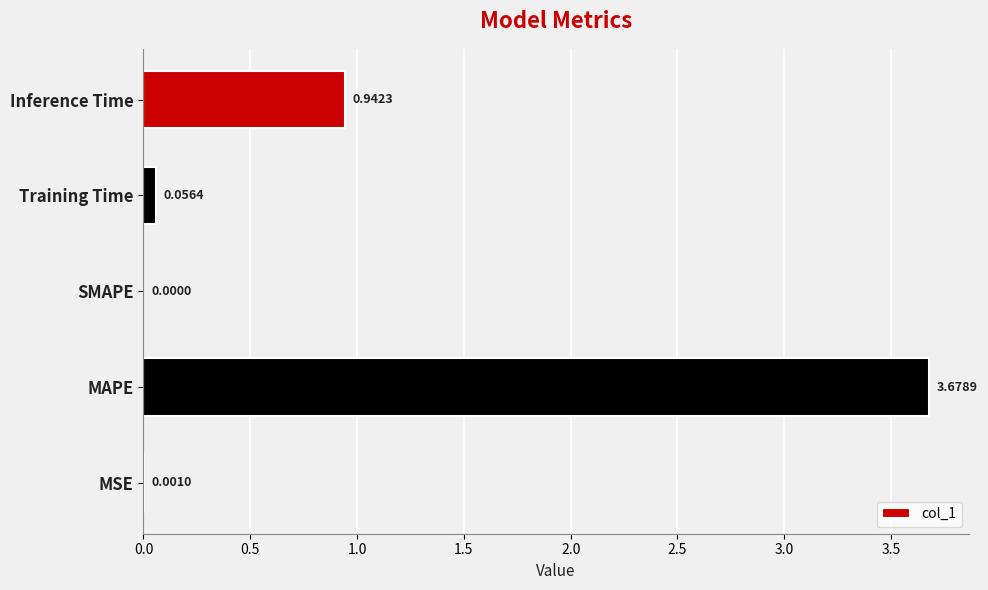

At which label is the value closest to 1?

Inference Time